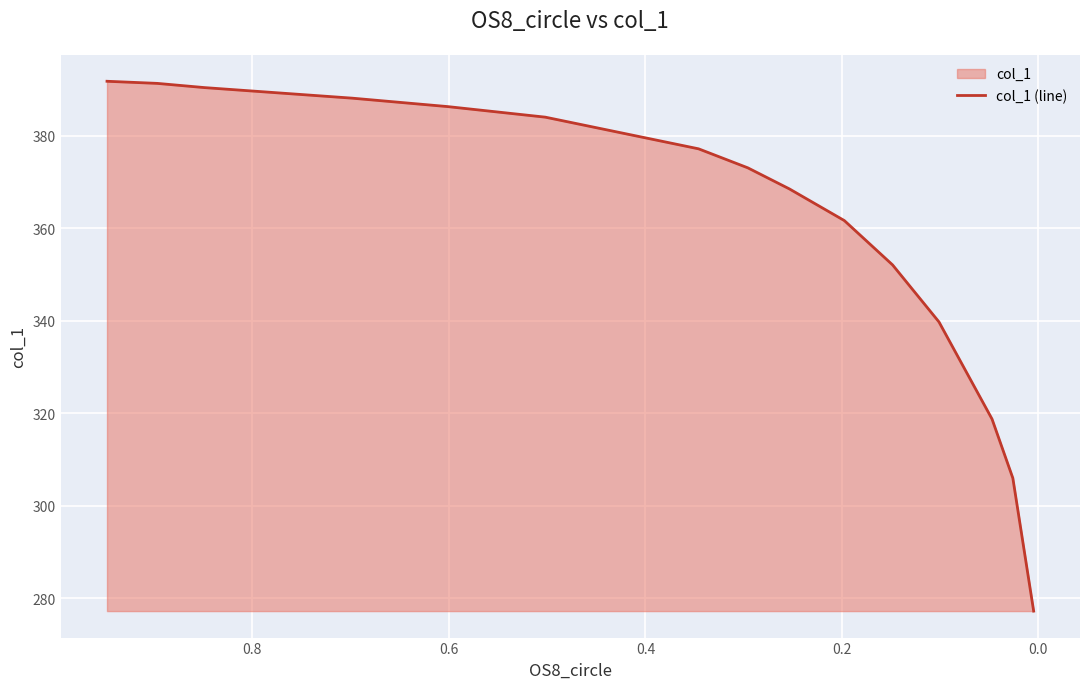

How many data points are less than 373?

7